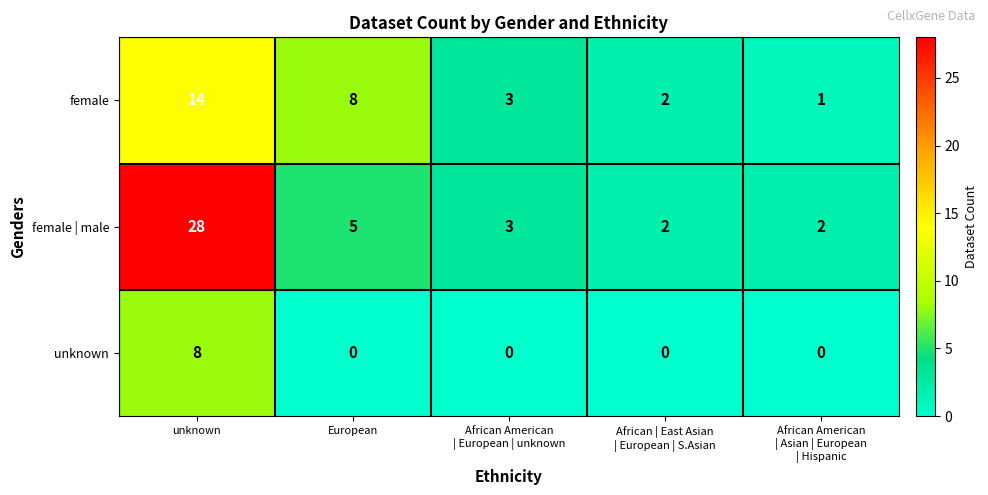

At how many categories does at least one series exceed 6?

2